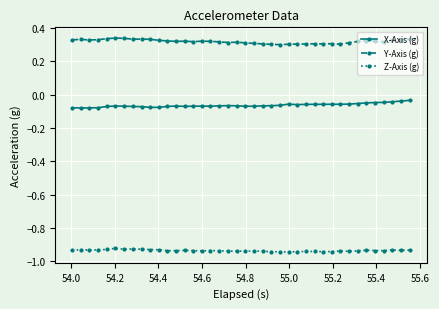

How many Y-Axis (g) values are between 0 and 1?

40